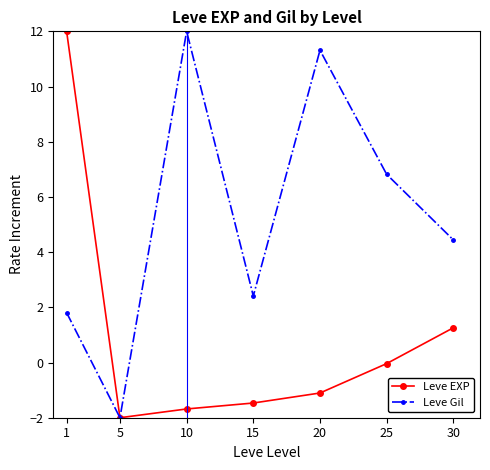

How many data points does each series have?

7